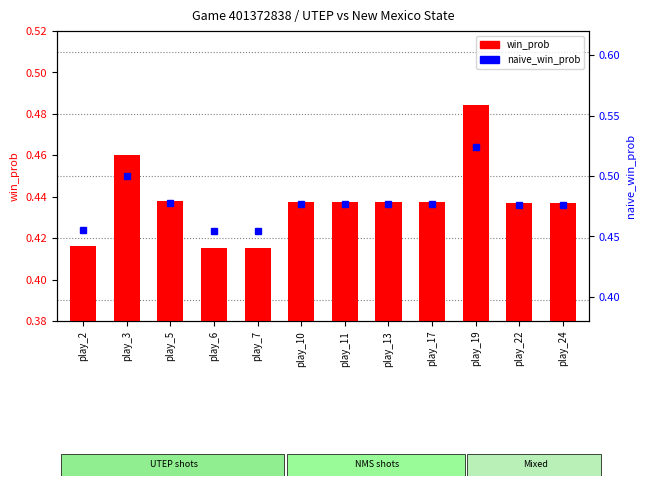

Which series has the largest total across all categories?

naive_win_prob